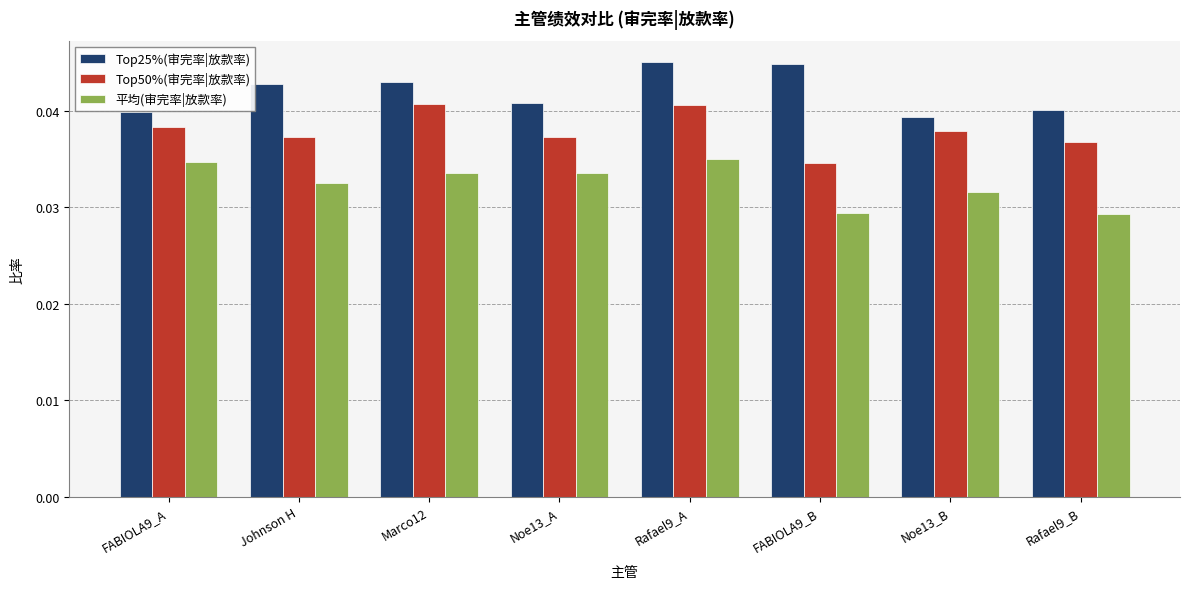

What is the total value across all series at FABIOLA9_A?

0.1